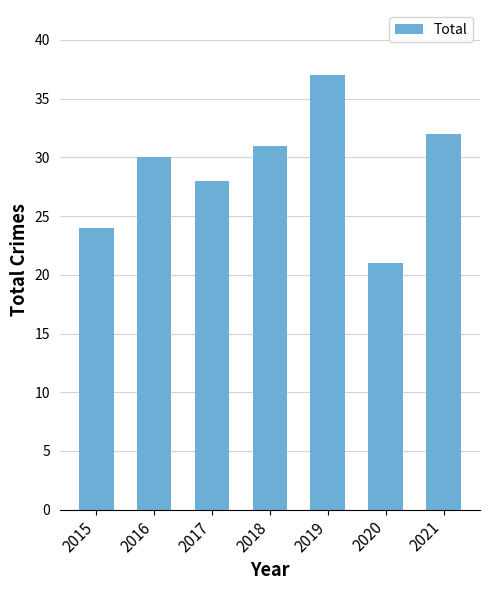

Reading left to right, transcribe all the data shown in this chart.

2015=24	2016=30	2017=28	2018=31	2019=37	2020=21	2021=32